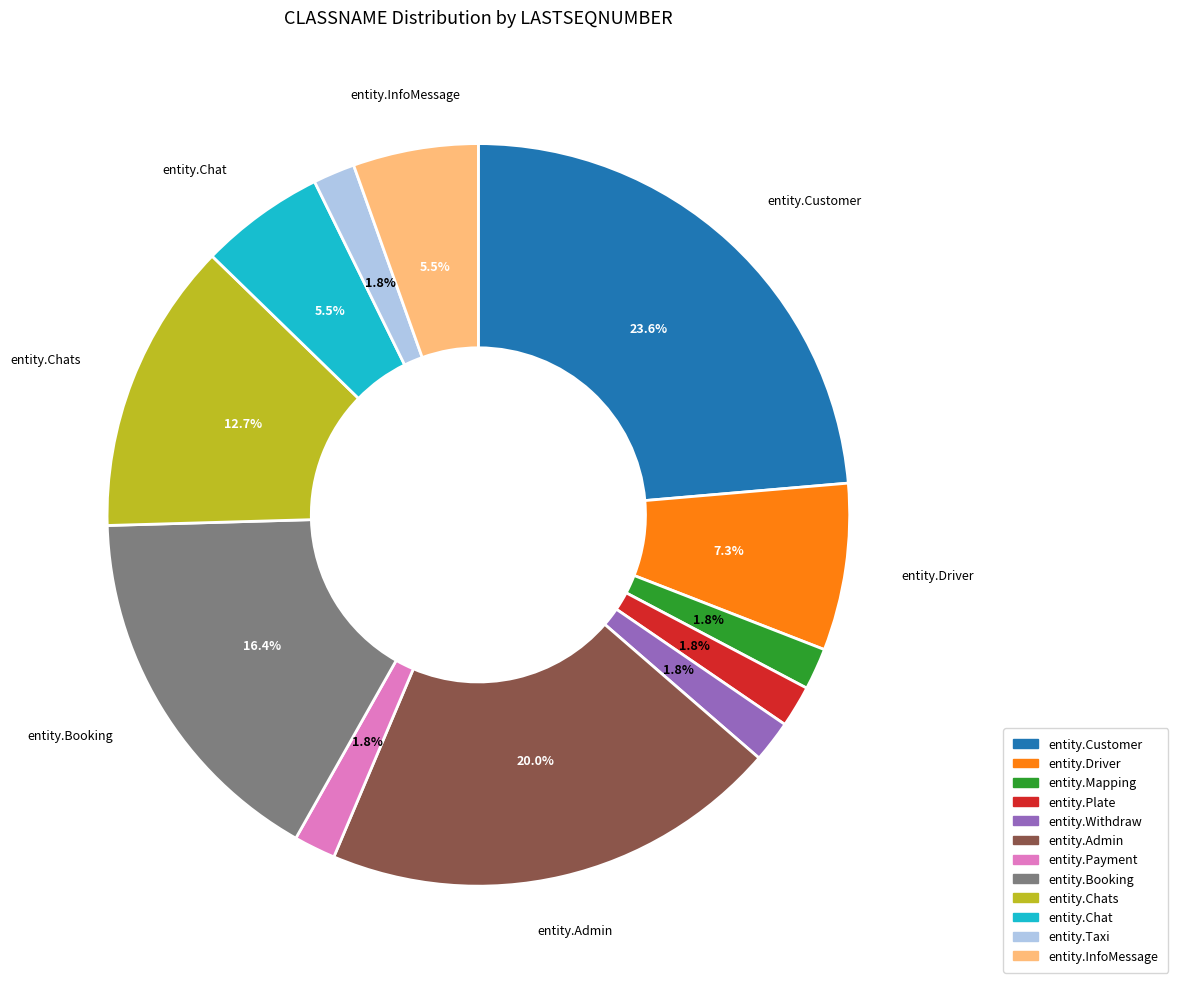

How many segments does this pie chart have?

12